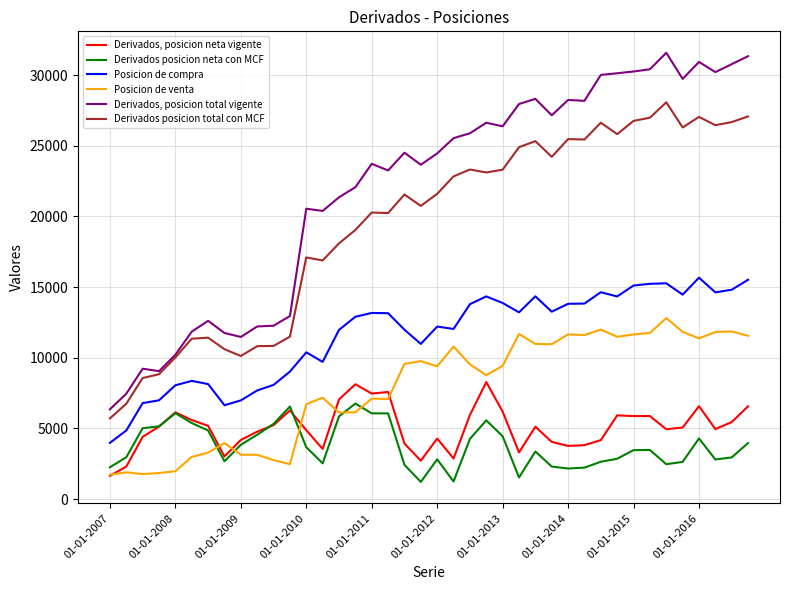

Which series has the widest spread of values?

Derivados, posicion total vigente